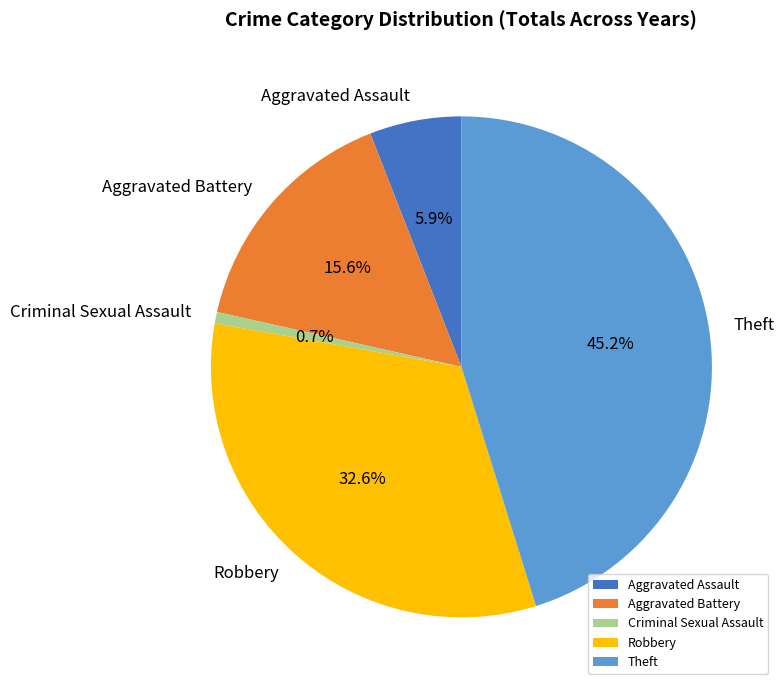

What is the smallest slice in the pie chart?

Criminal Sexual Assault